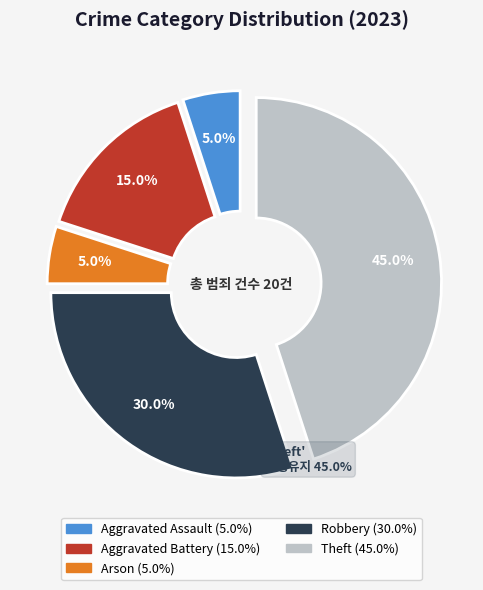

To the nearest percent, what is the average slice percentage?

20%